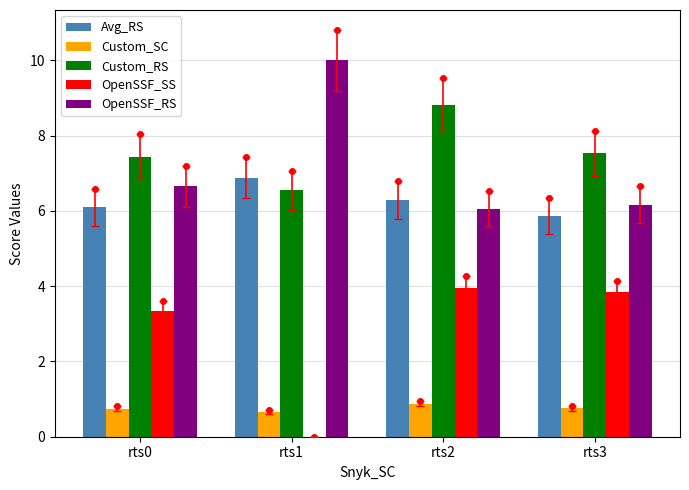

List the labels in order of OpenSSF_SS value, largest first.

rts2, rts3, rts0, rts1